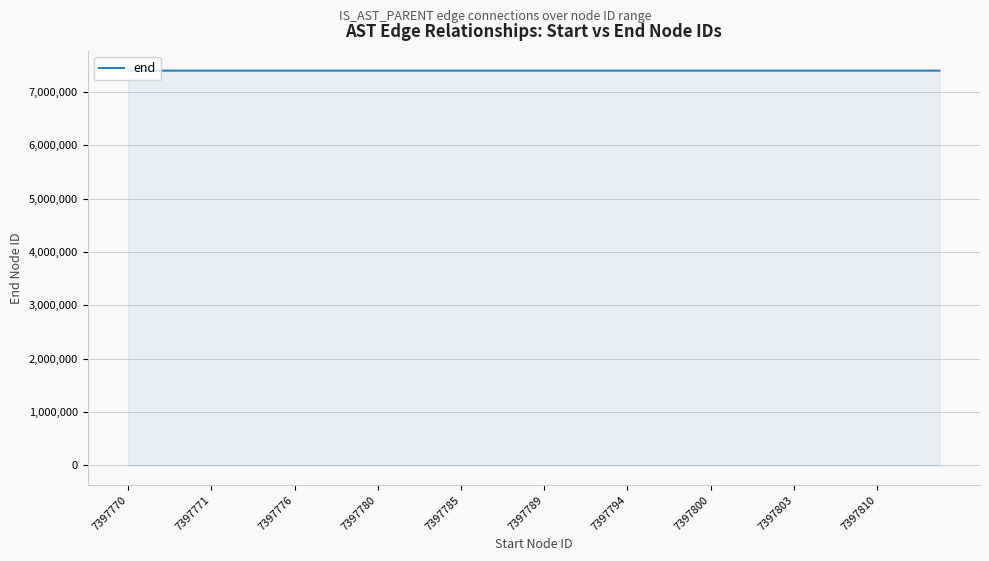

What is the minimum value shown in the chart?

7397770